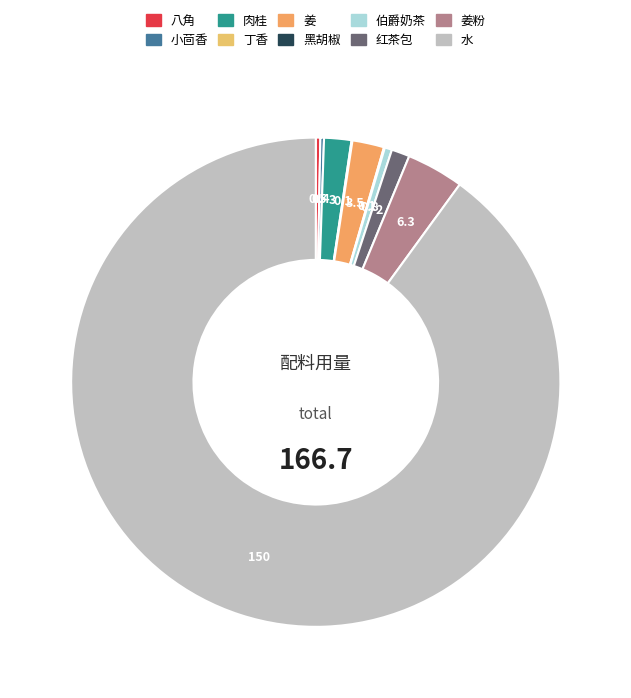

To the nearest percent, what is the average slice percentage?

10%